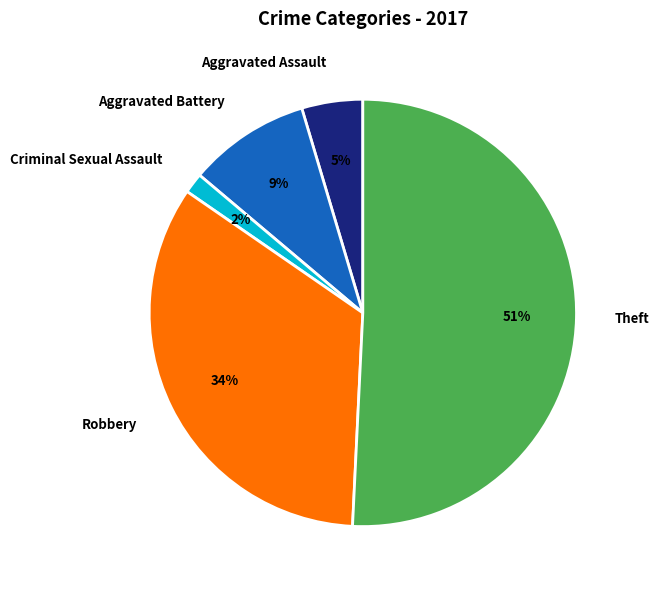

Does Theft account for over 50% of the chart?

Yes